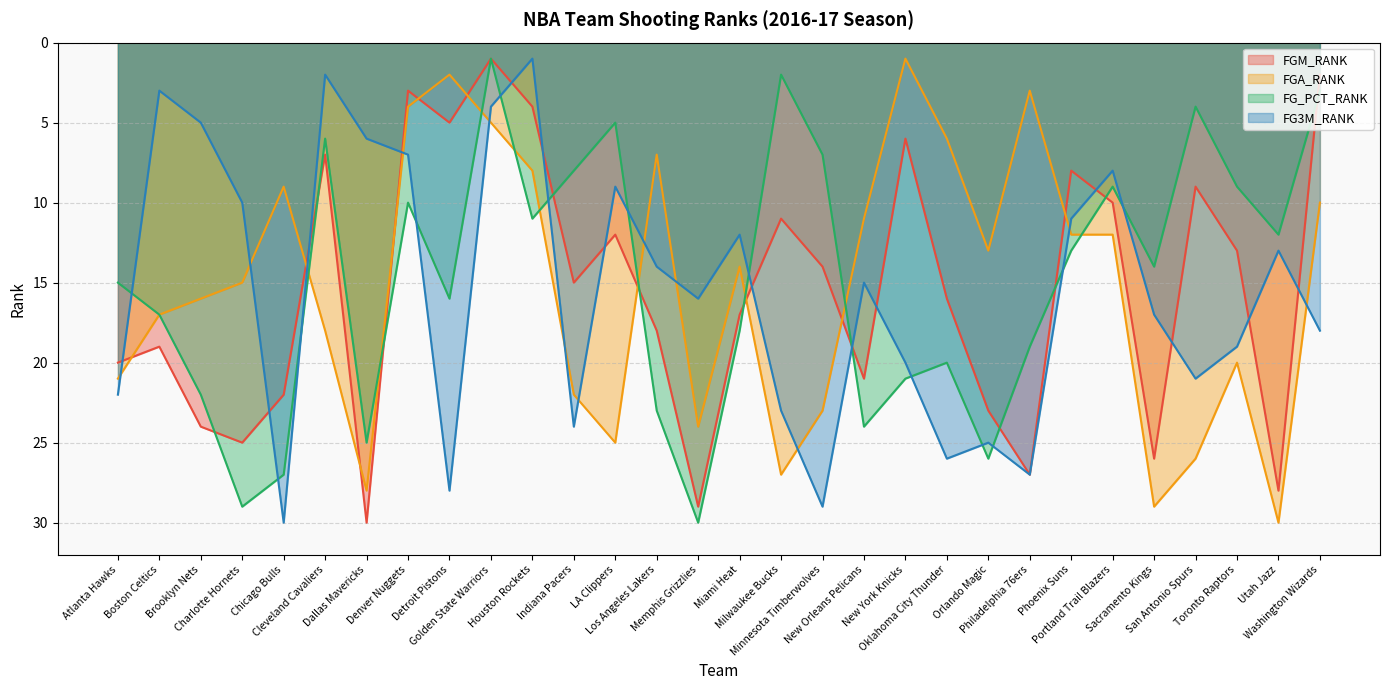

What is the spread (max minus min) of values at Houston Rockets?

10